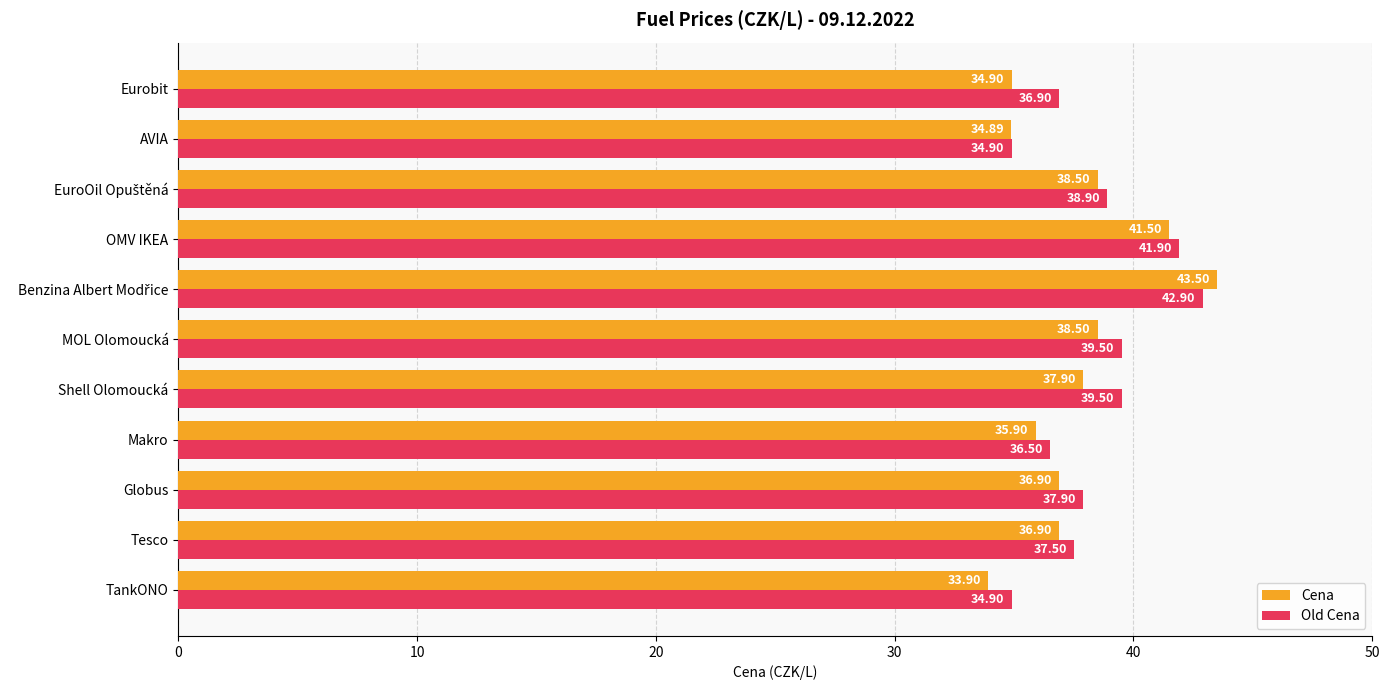

What is the lowest value of the Old Cena series?

34.9